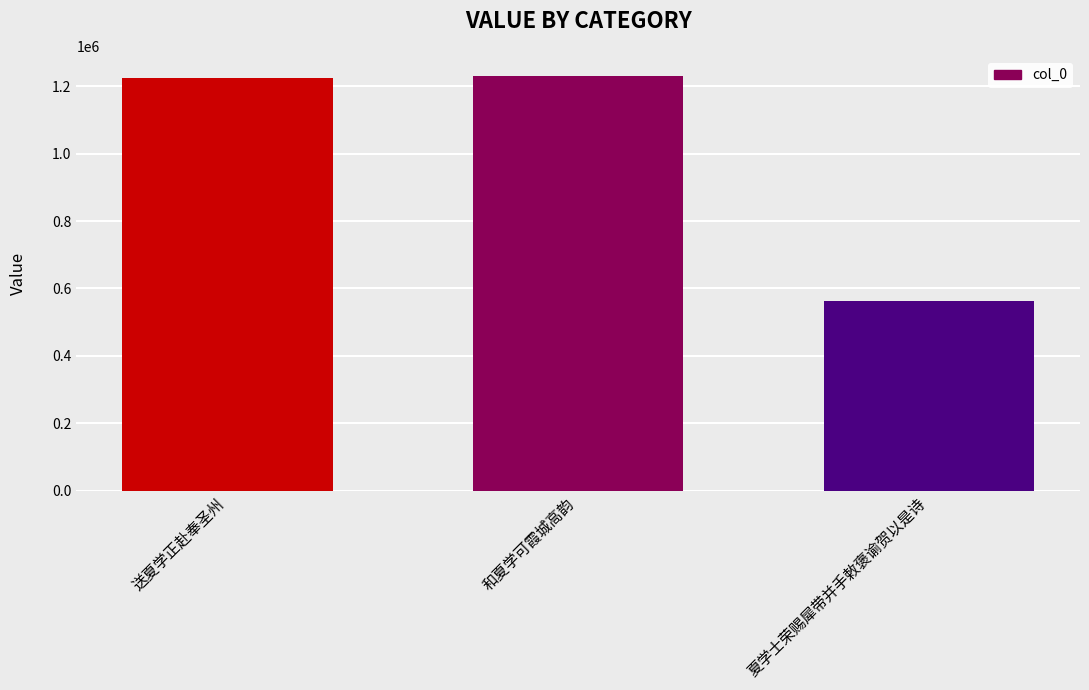

What is the value of the 1st bar from the left?

1225337